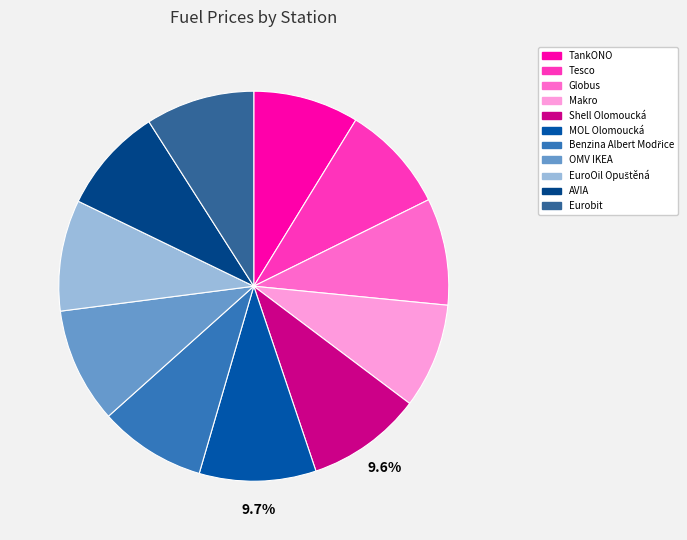

Is there any slice that represents more than half of the pie?

No